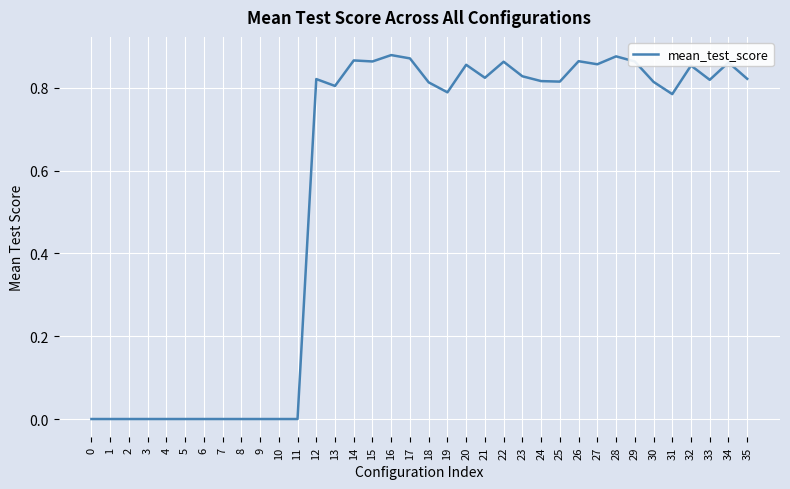

What is the change in value from 2 to 23?

+0.8